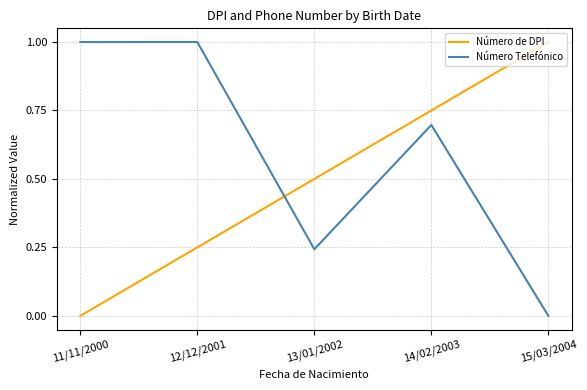

At how many categories does at least one series exceed 0?

5